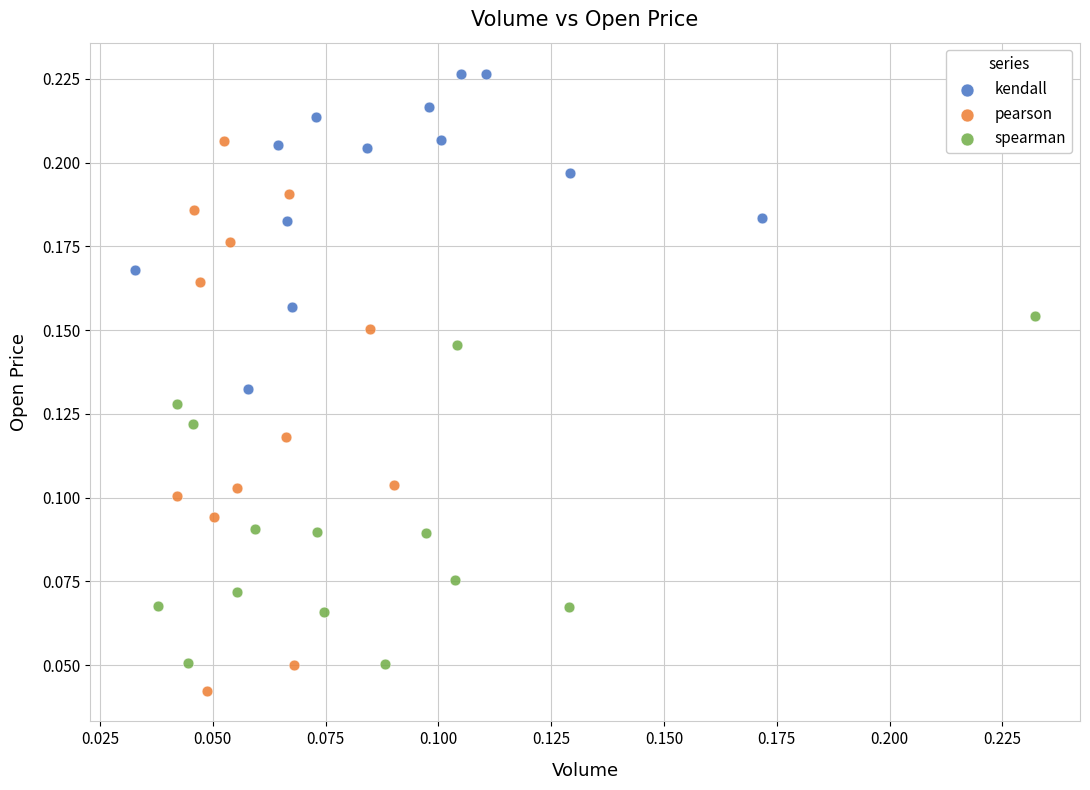

Which series has the largest Y range (max minus min)?

pearson